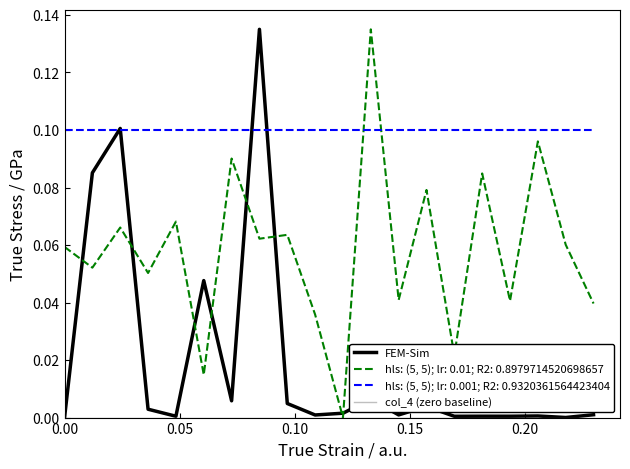

True or false: col_4 (zero baseline) has more than 2 points higher than both neighbors.

False